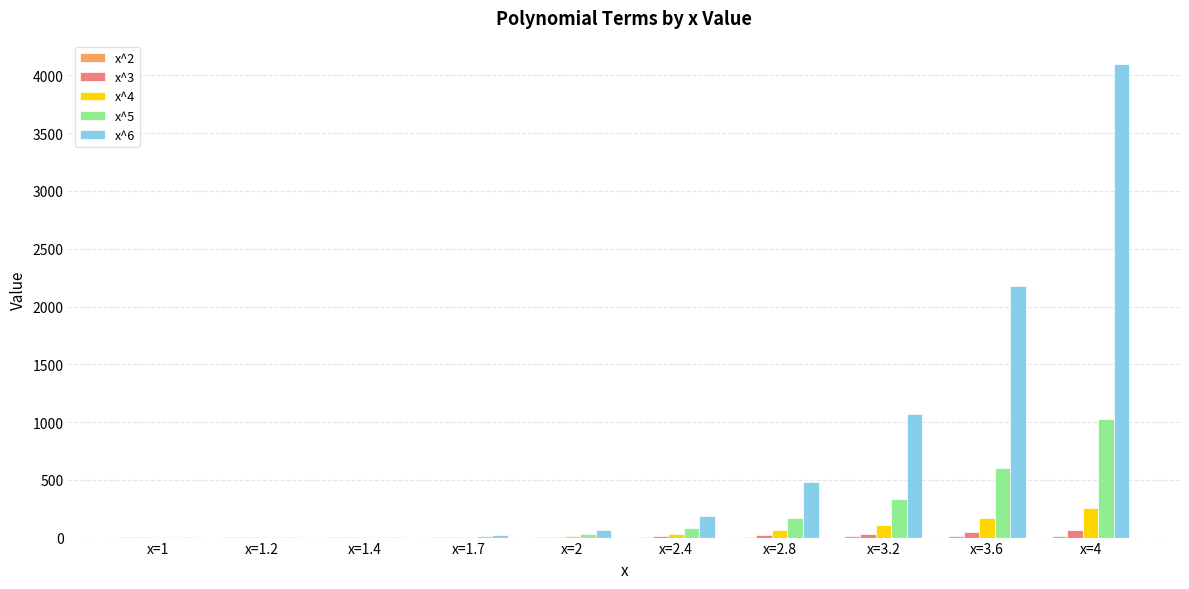

Count the number of categories in the chart.

10